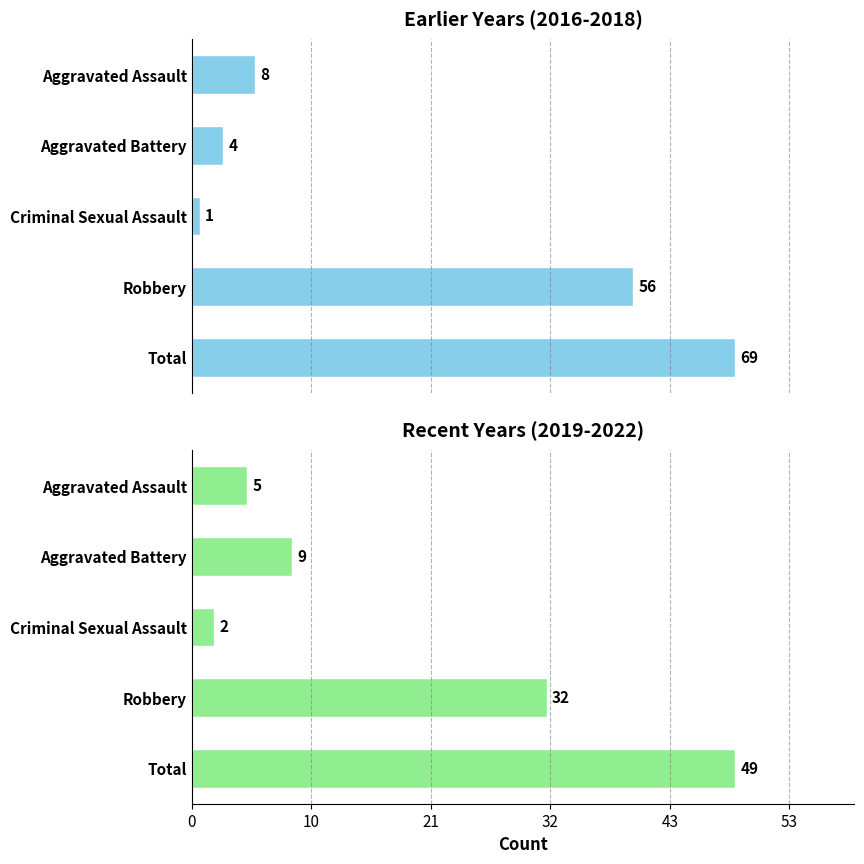

The value of 2022 at 1 is 9. True or false?

True